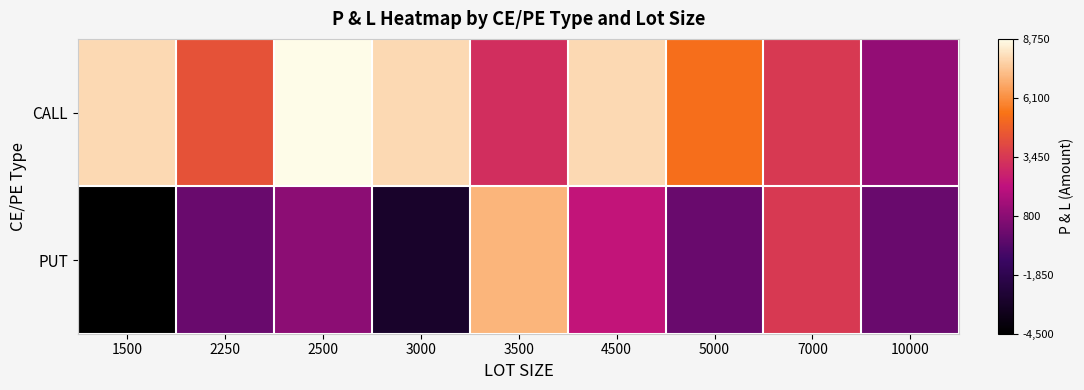

Reading left to right, what are all the values shown in this chart?

CALL: 1500=7875	2250=4350	2500=8750	3000=7875	3500=3150	4500=7875	5000=5250	7000=3500	10000=1000
PUT: 1500=-4500	2250=0	2500=875	3000=-3000	3500=7000	4500=2250	5000=0	7000=3500	10000=0